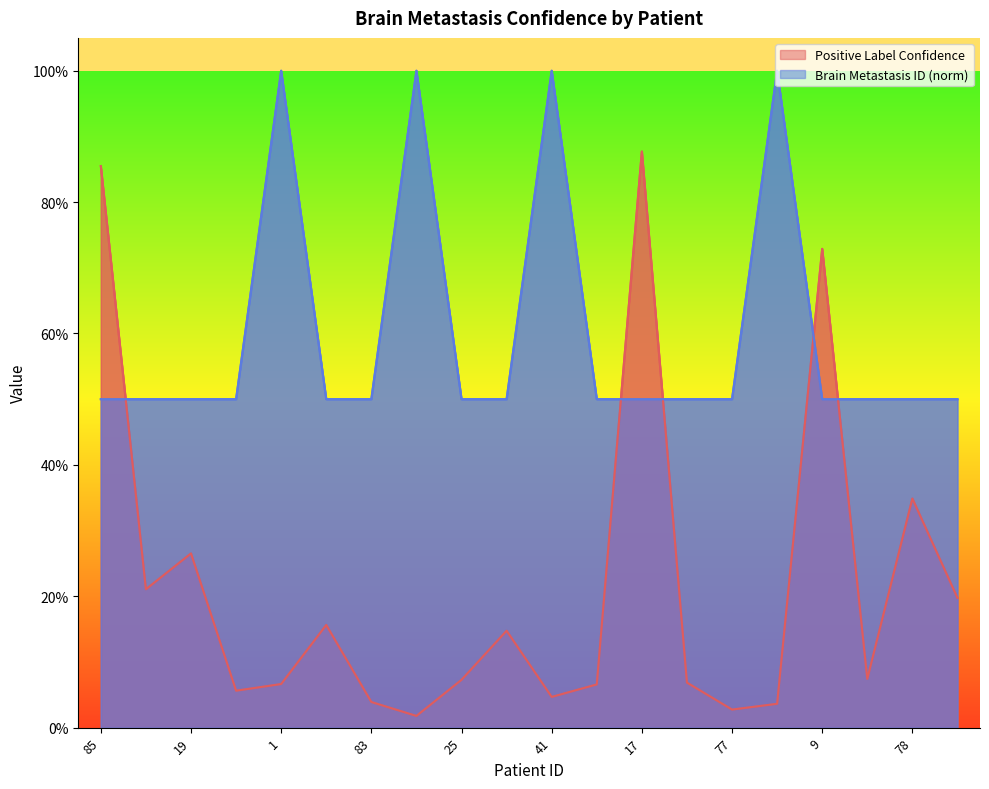

How many lines are shown in the chart?

2